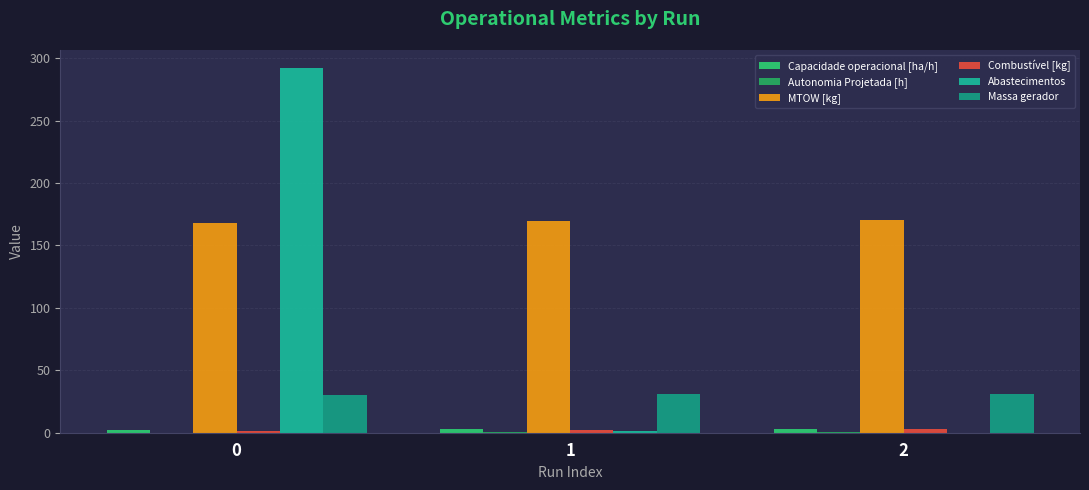

What is the sum of all Combustível [kg] values?

6.0